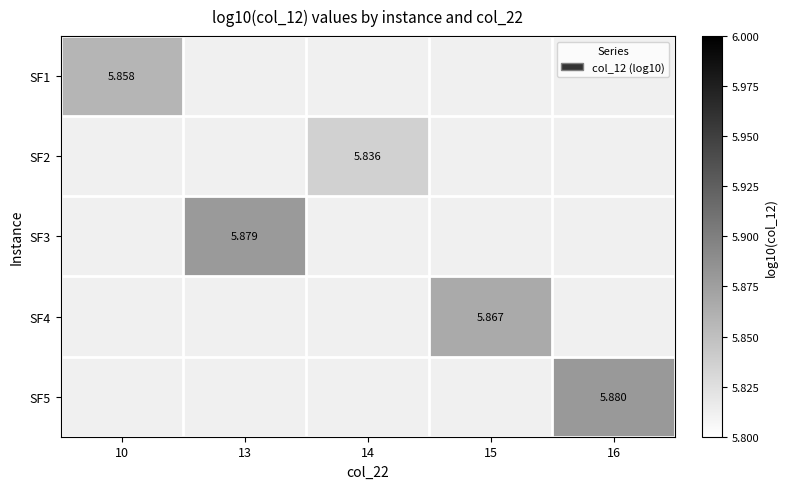

How many values in SF1 are above zero?

1